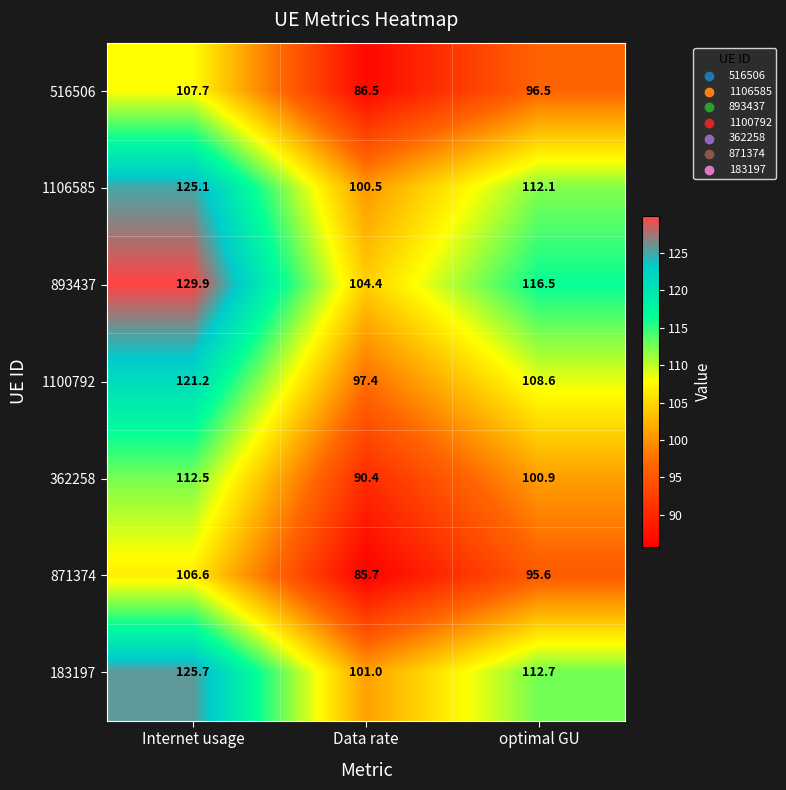

What is the sum of all 893437 values?

350.8